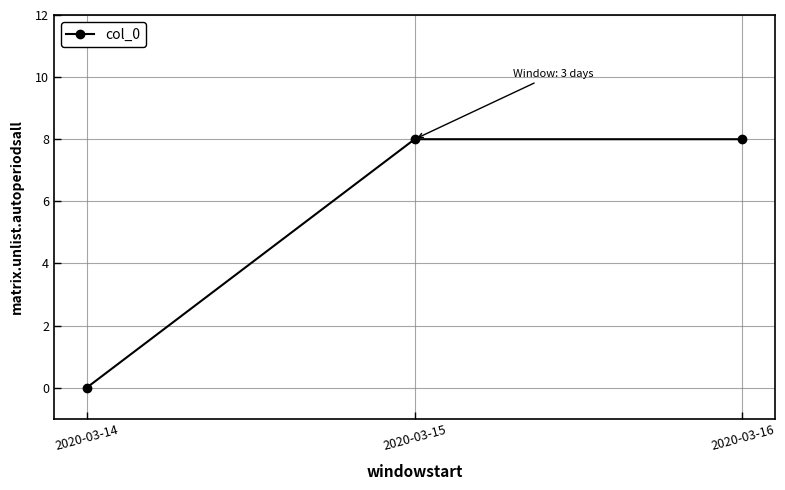

Is it true that the value at 2020-03-15 is 8?

True